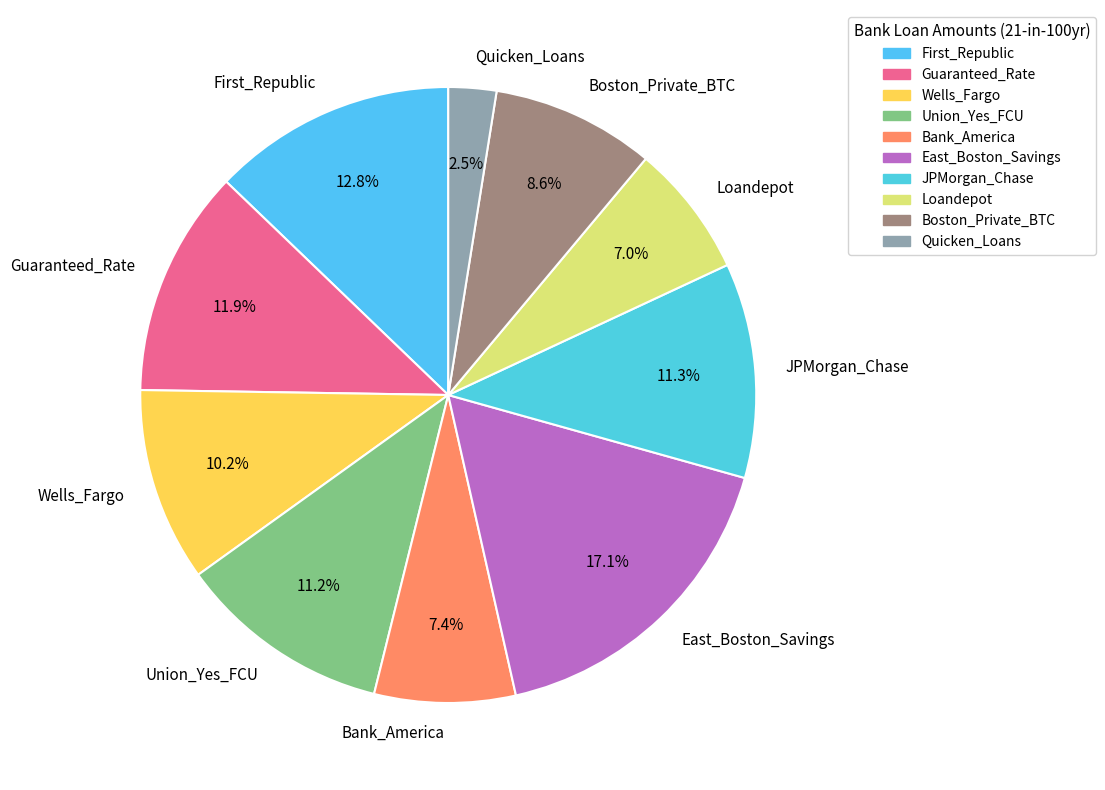

Which slice is the largest?

East_Boston_Savings